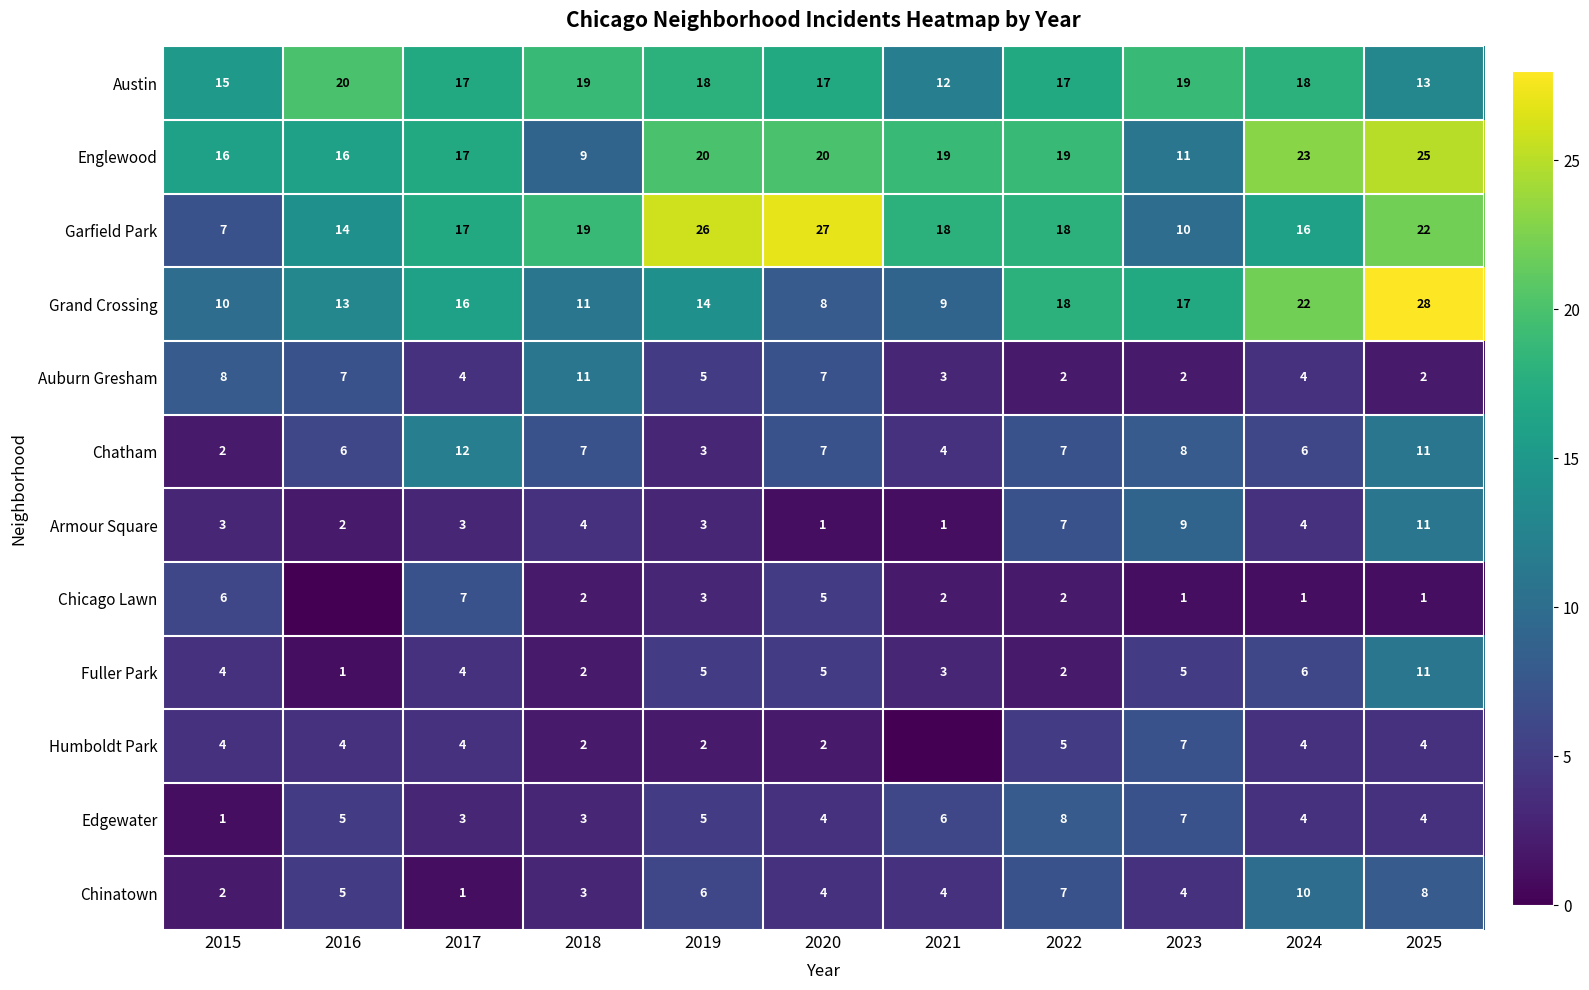

Is the value of Chatham at 2015 greater than the value of Austin at 2018?

No